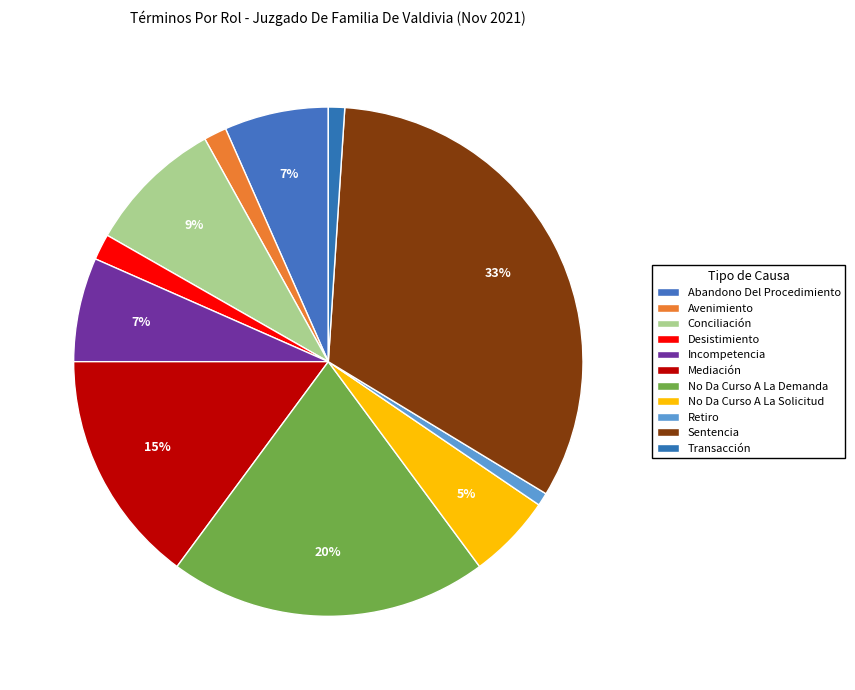

The Mediación slice represents 2% of the pie. True or false?

False